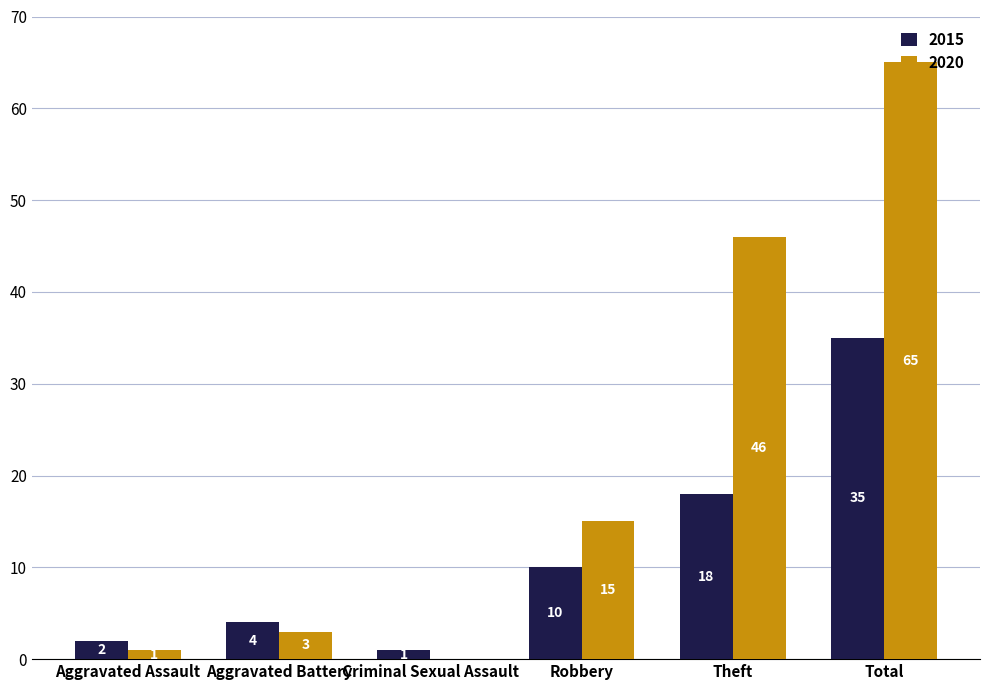

What is the total value across all series at Total?

100